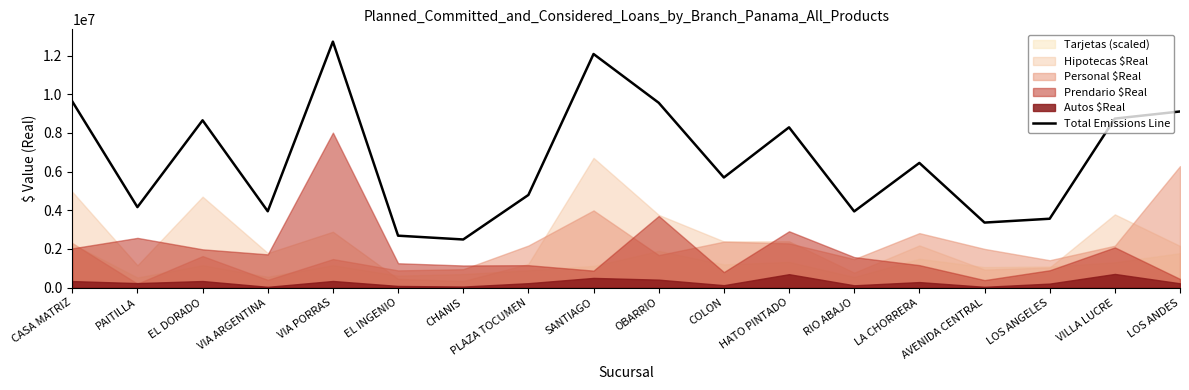

True or false: there are more than 2 points higher than both neighbors.

True